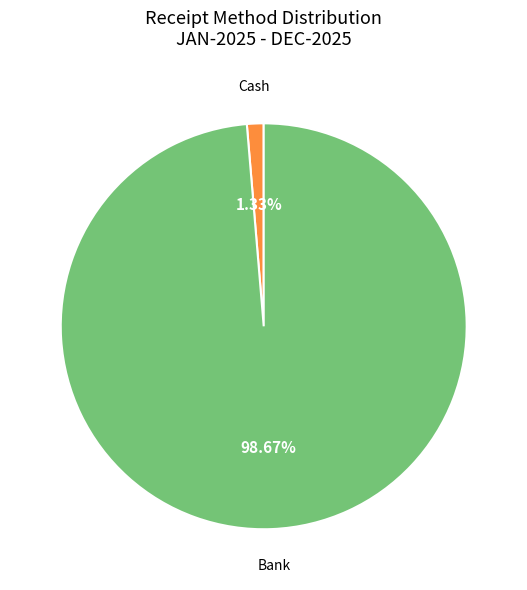

Which has a higher value, Cash or Bank?

Bank